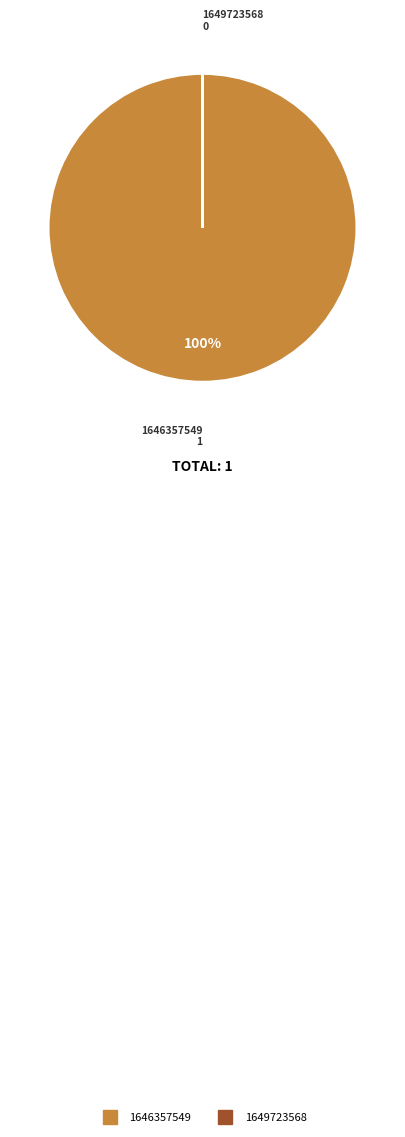

Which category accounts for the majority?

1646357549